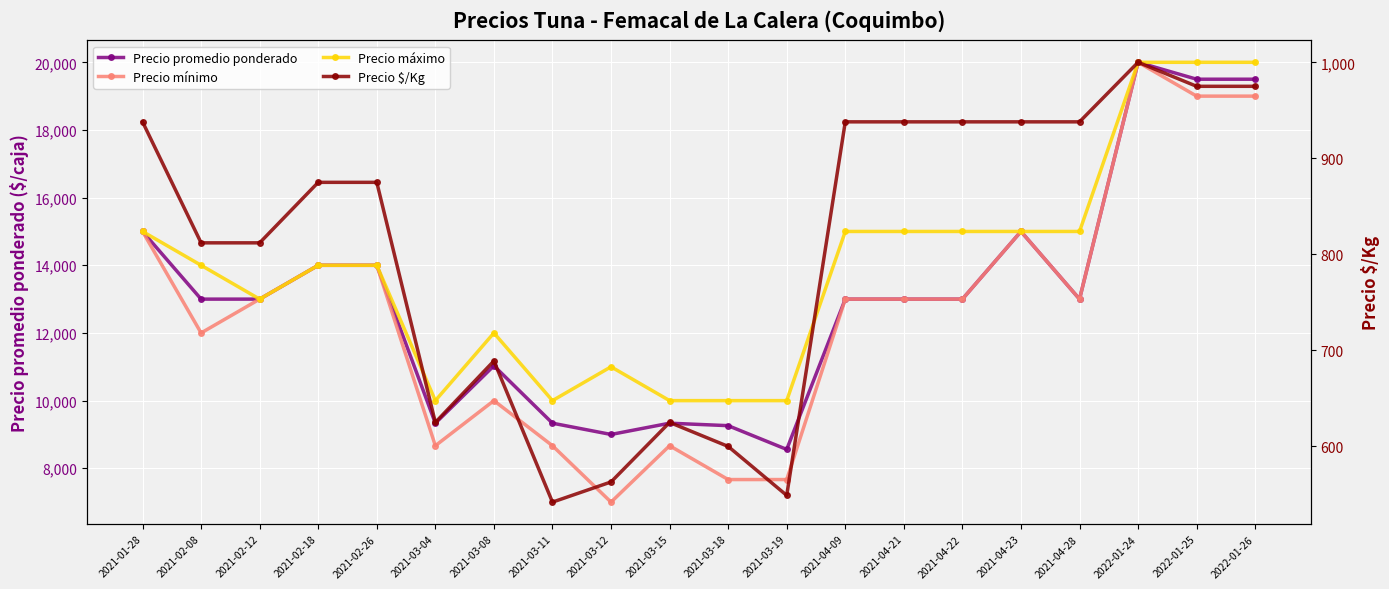

True or false: Precio mínimo and Precio $/Kg intersect in this chart.

False